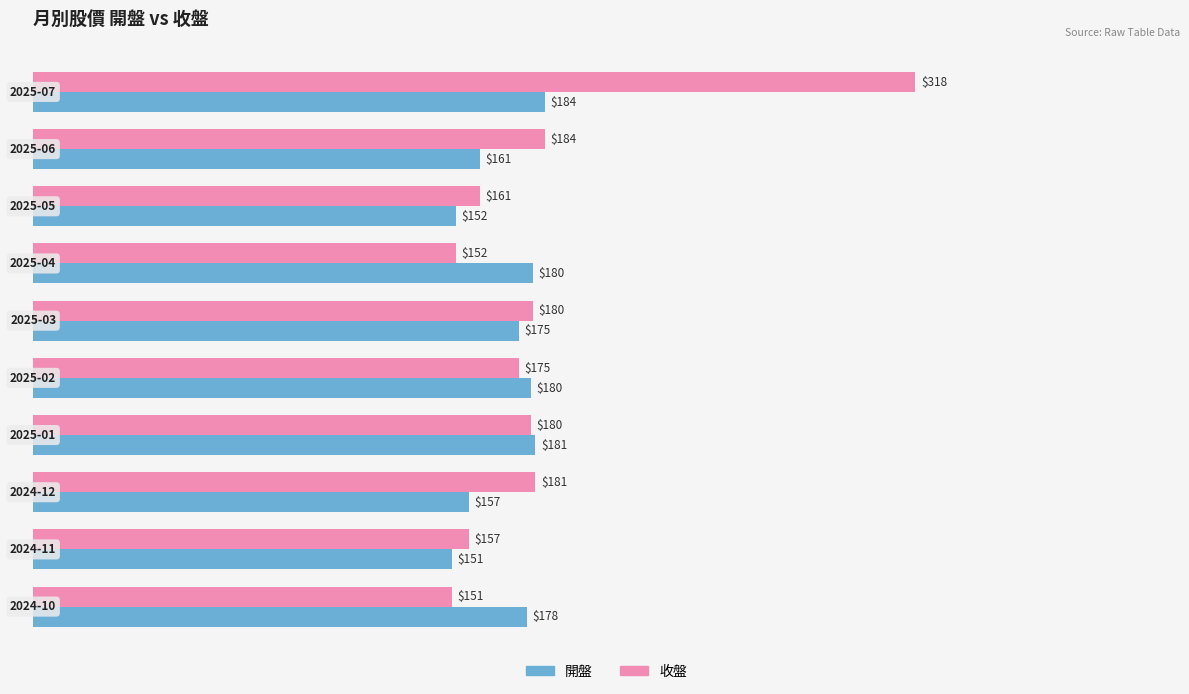

Rank the series by their maximum value, from highest to lowest.

收盤, 開盤